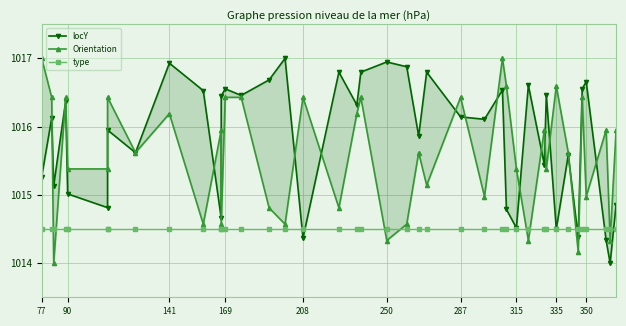

What are all the series names shown in the legend?

locY, Orientation, type